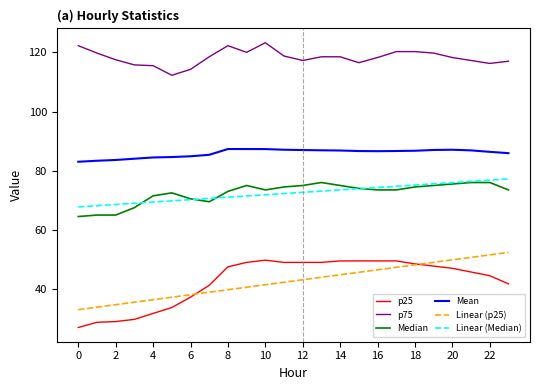

What is the difference between the maximum and minimum values in the p75 series?

11.0